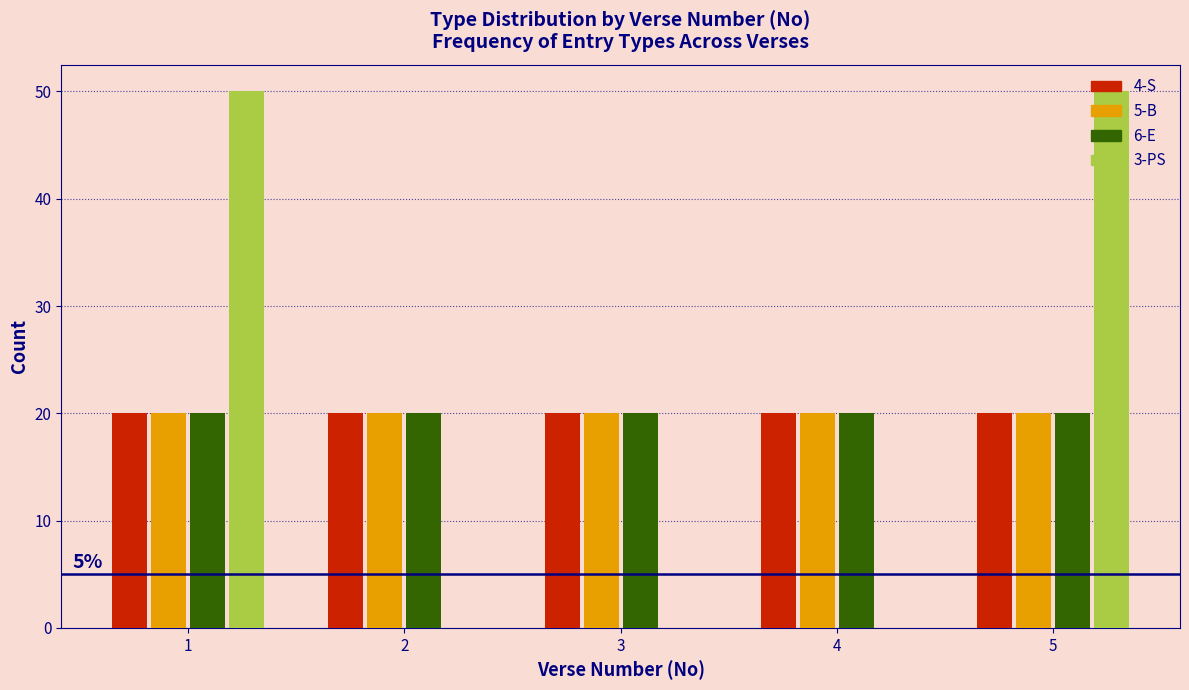

Reading right to left, what are all the values shown in this chart?

4-S: 5=20	4=20	3=20	2=20	1=20
5-B: 5=20	4=20	3=20	2=20	1=20
6-E: 5=20	4=20	3=20	2=20	1=20
3-PS: 5=50	4=0	3=0	2=0	1=50